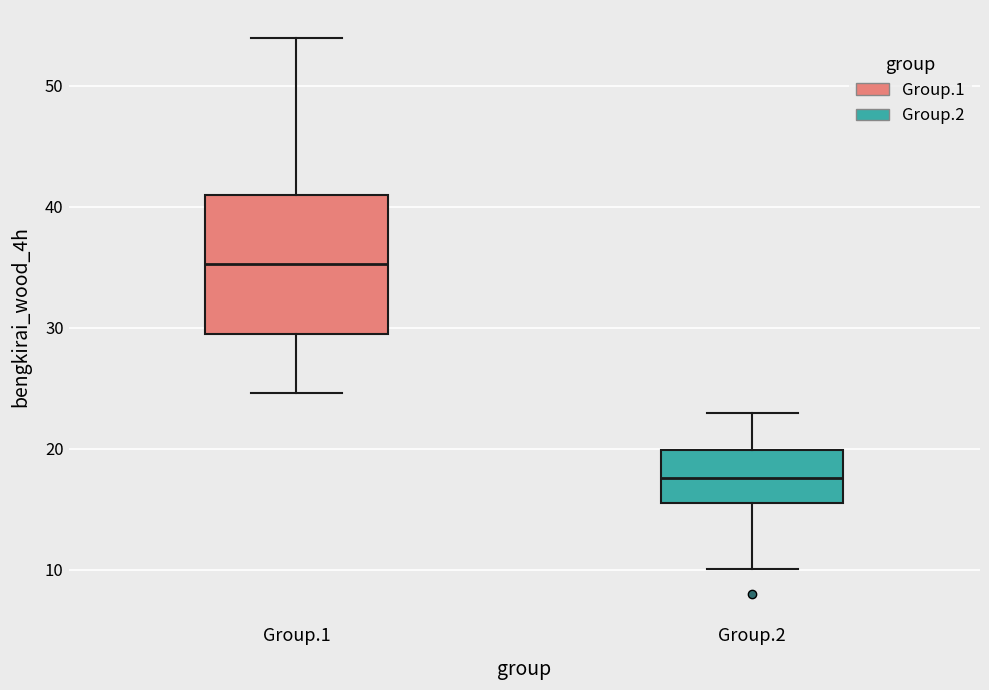

Comparing the boxes themselves (not the whiskers), which one is the tallest?

Group.1